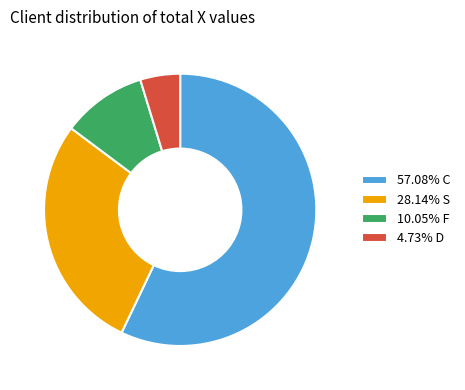

Approximately how many times larger is the value at 10.05% F compared to 4.73% D?

2.1